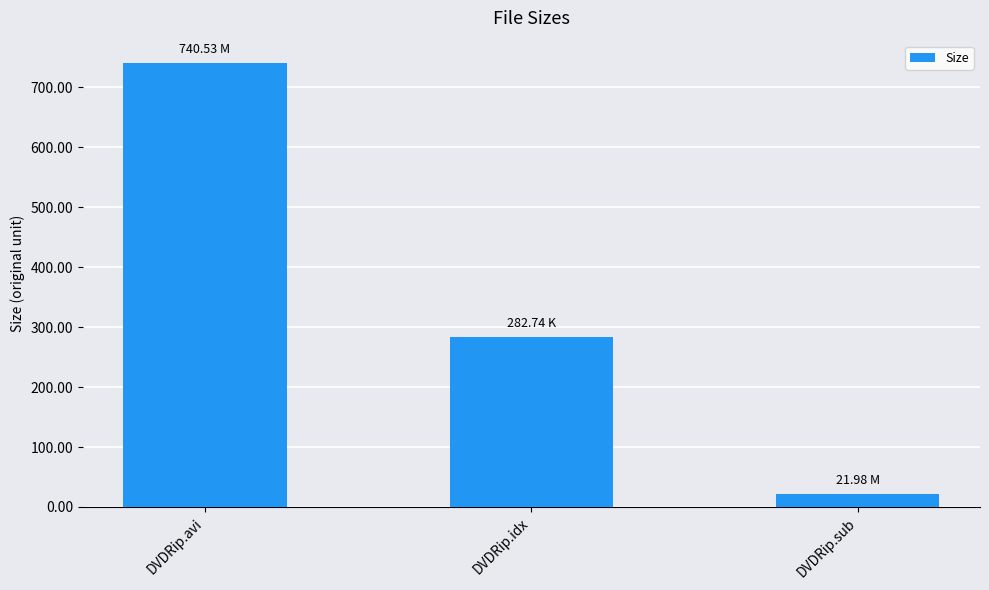

What is the ratio of the value at DVDRip.avi to the value at DVDRip.sub?

33.7